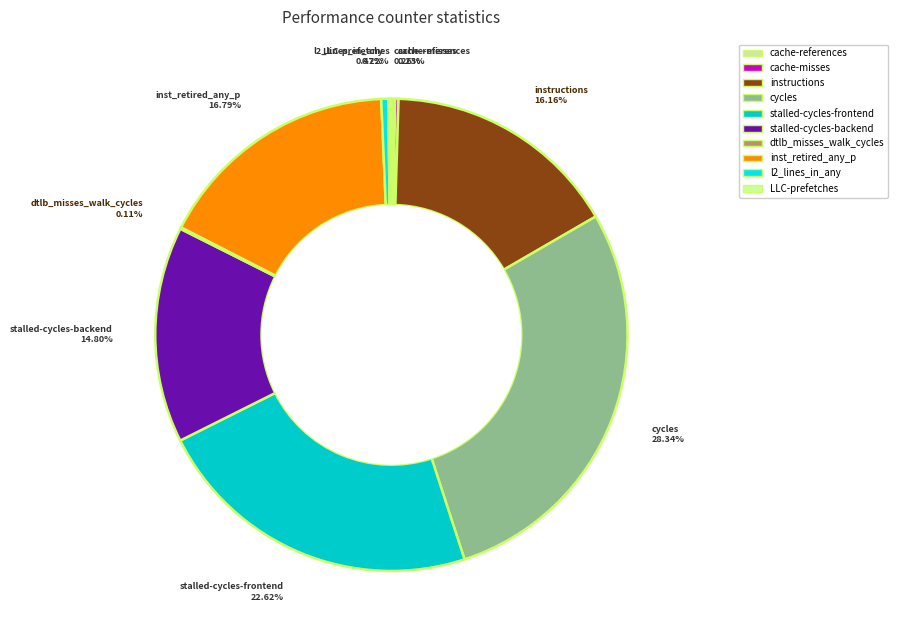

What is the largest slice in the pie chart?

cycles